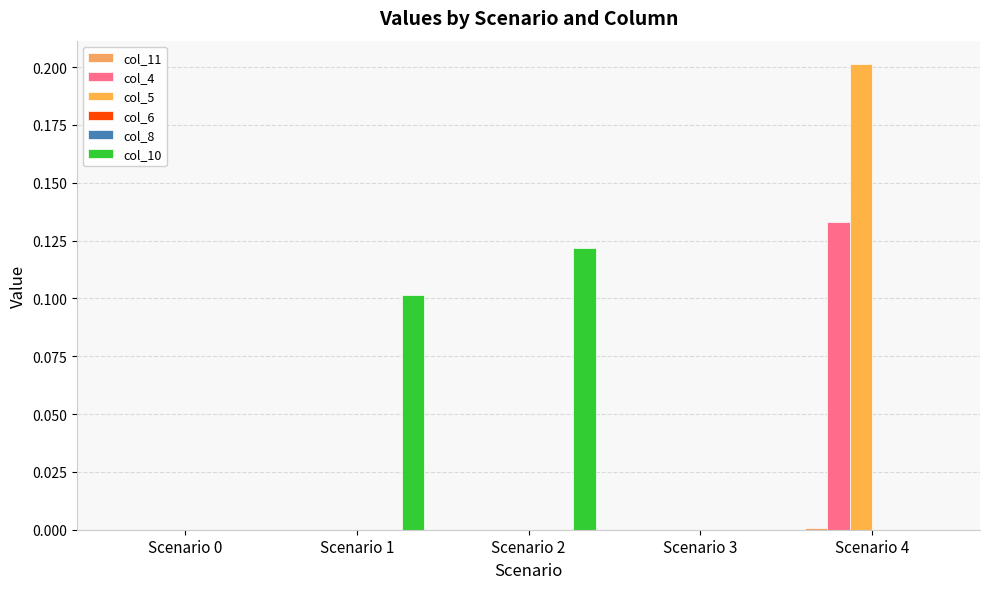

Is it true that col_5 equals 0.0 at Scenario 1?

True